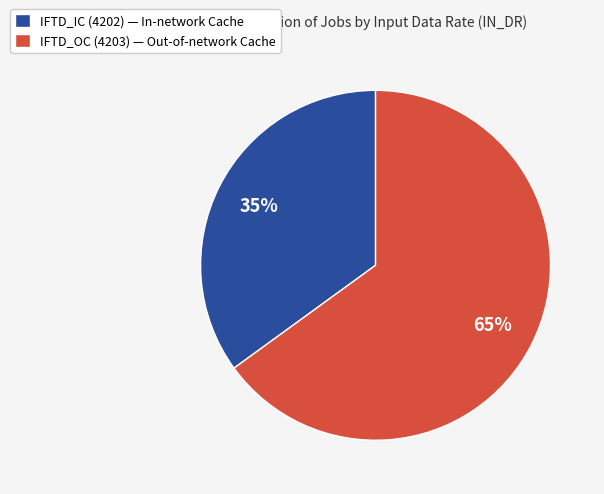

The IFTD_OC (4203) slice represents 65% of the pie. True or false?

True